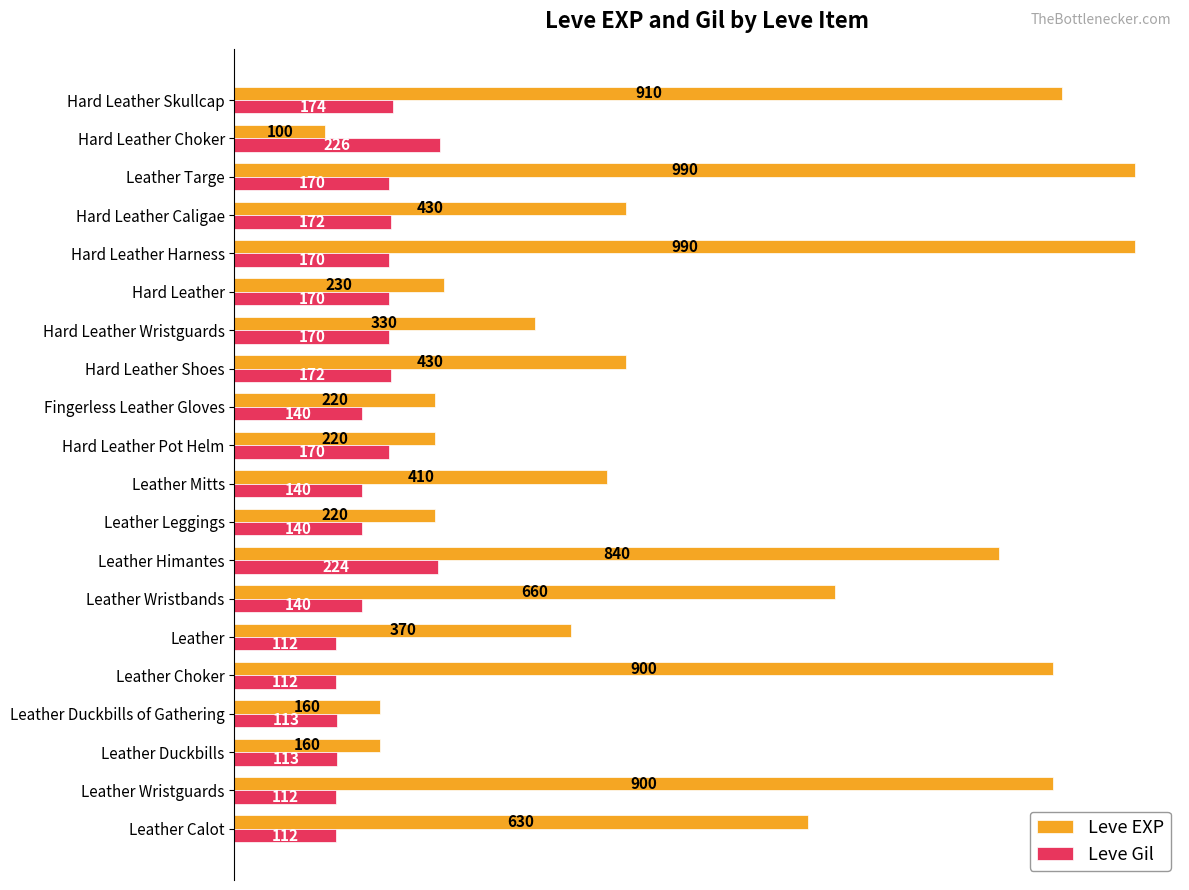

True or false: Leve EXP has a value of 304 at Leather Leggings.

False